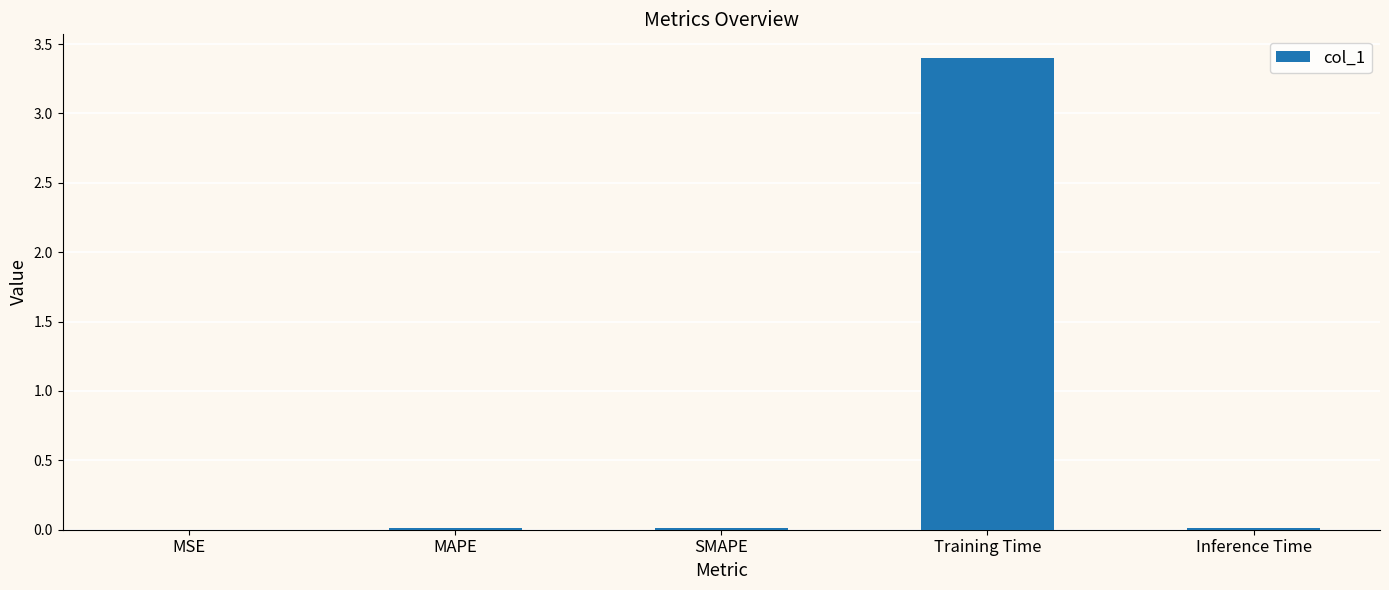

Are the bars horizontal?

No